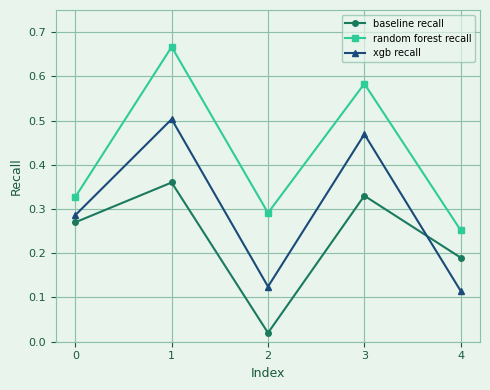

True or false: xgb recall has a value of 0.7 at 0.

False